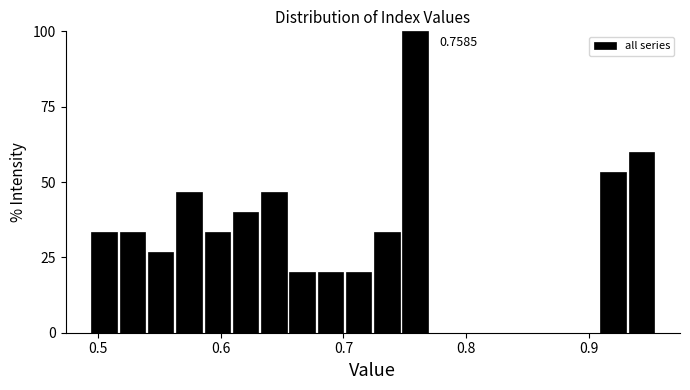

Read against the x-axis, roughly where is the centre of the tallest bar?

0.76